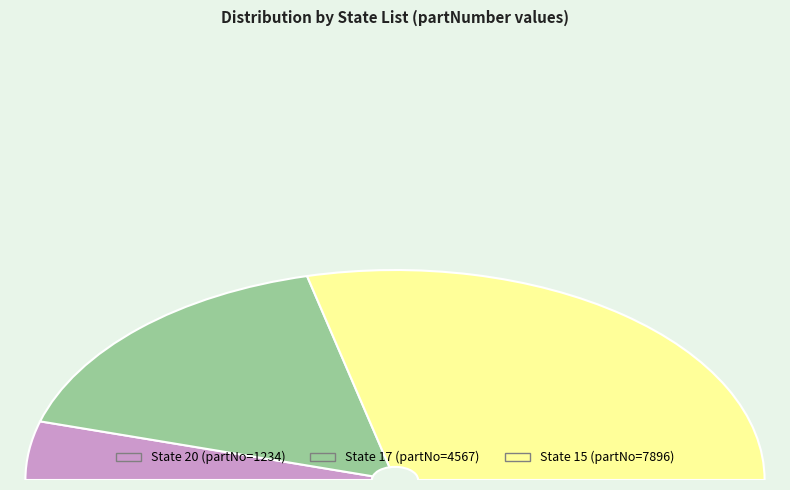

What is the majority slice?

15